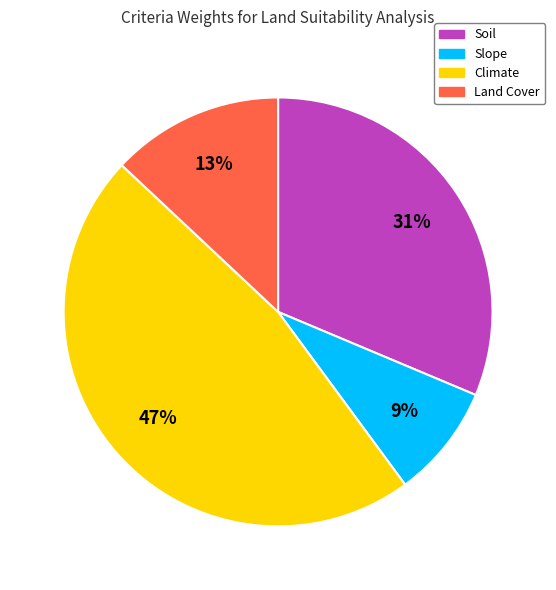

Is it true that Soil is 31% of the pie?

True